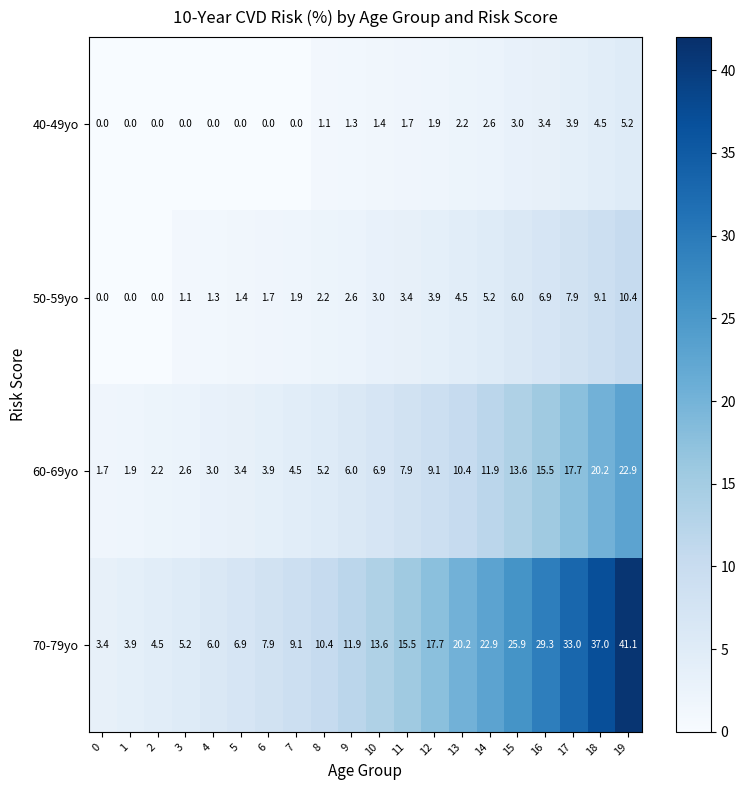

At how many categories does at least one series exceed 7?

14